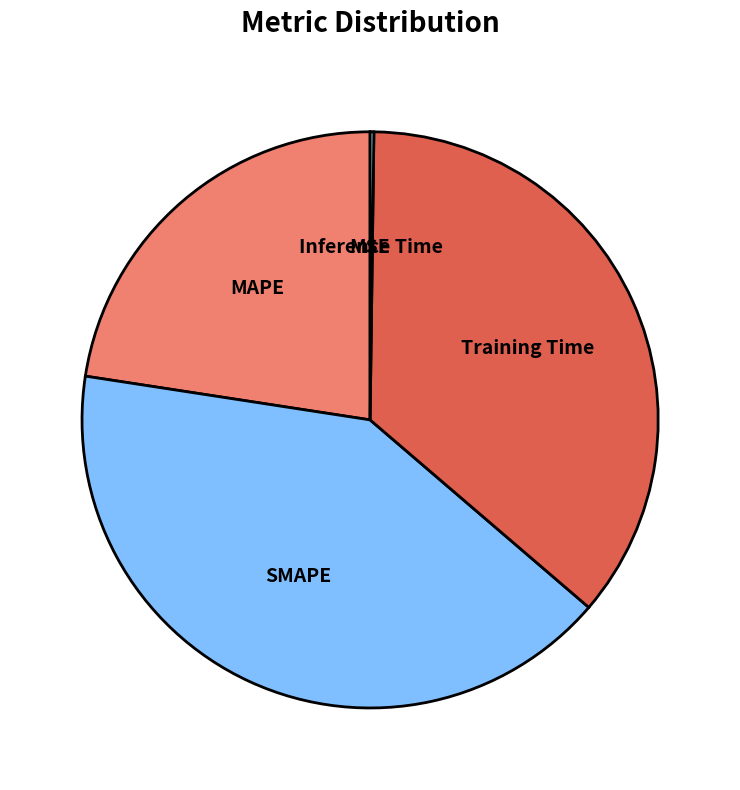

Which category has the biggest portion of the pie?

SMAPE